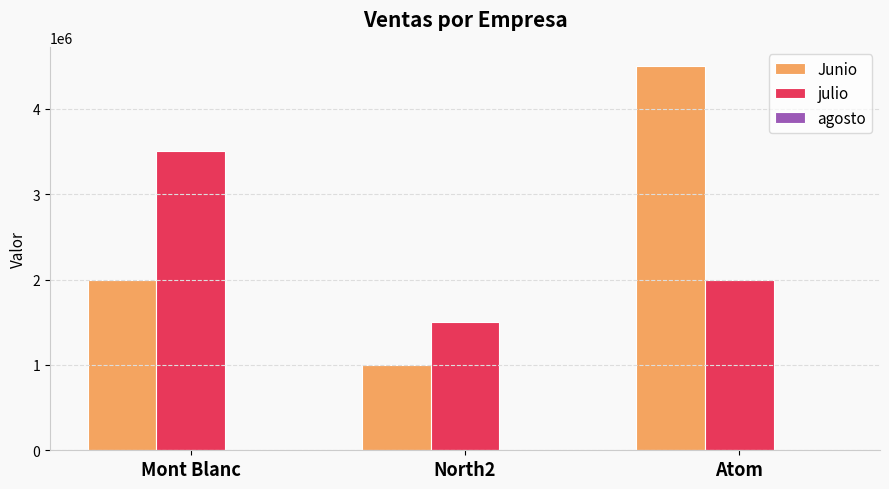

What is the total value across all series at Atom?

6500700